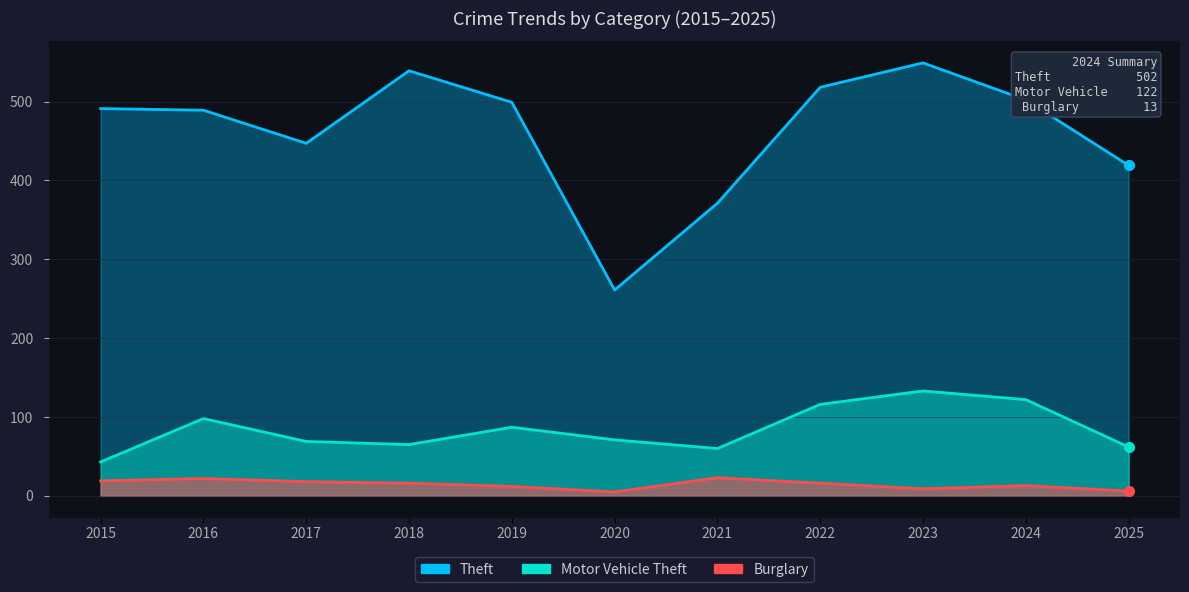

At how many categories does at least one series exceed 23?

11